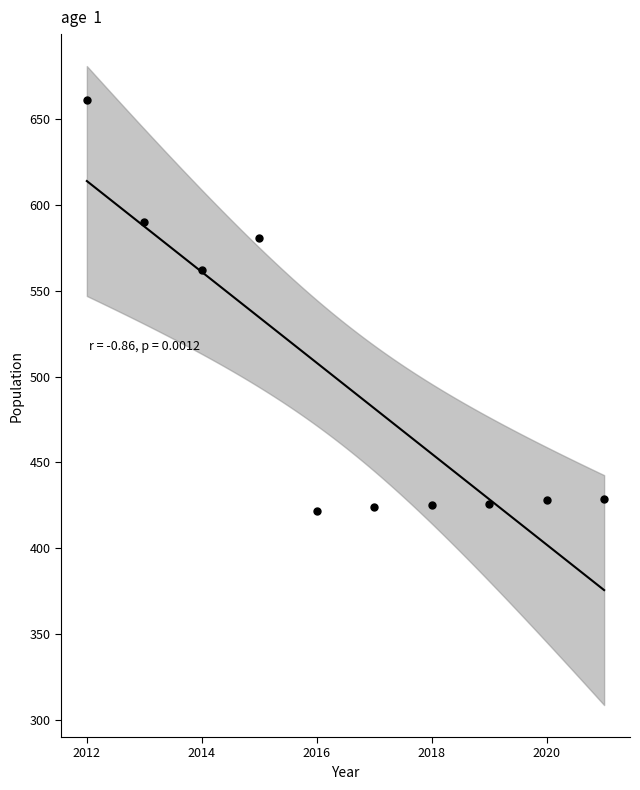

What is the range of X values (max minus min)?

9